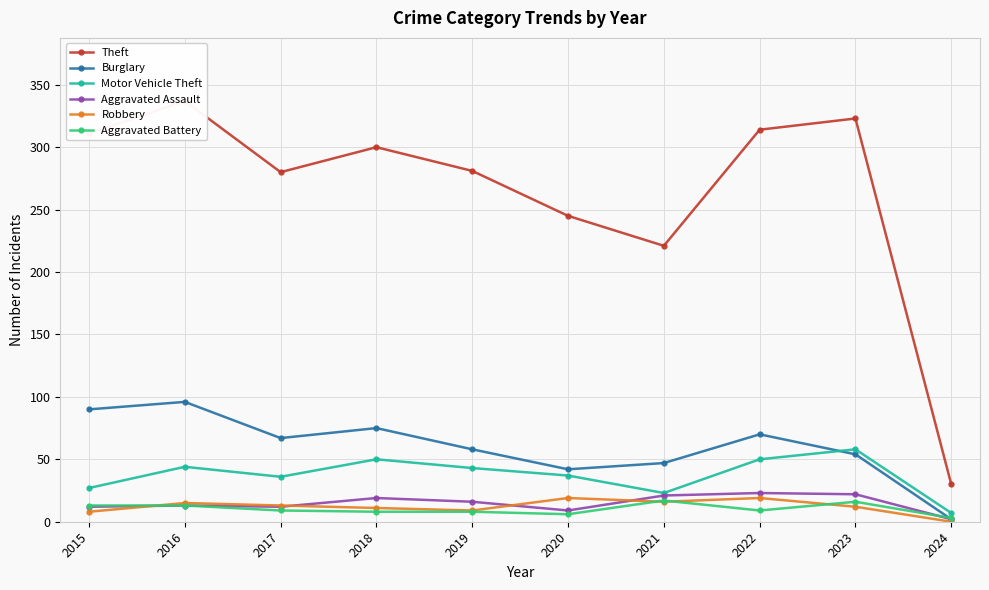

True or false: Theft and Aggravated Battery cross at least once.

False